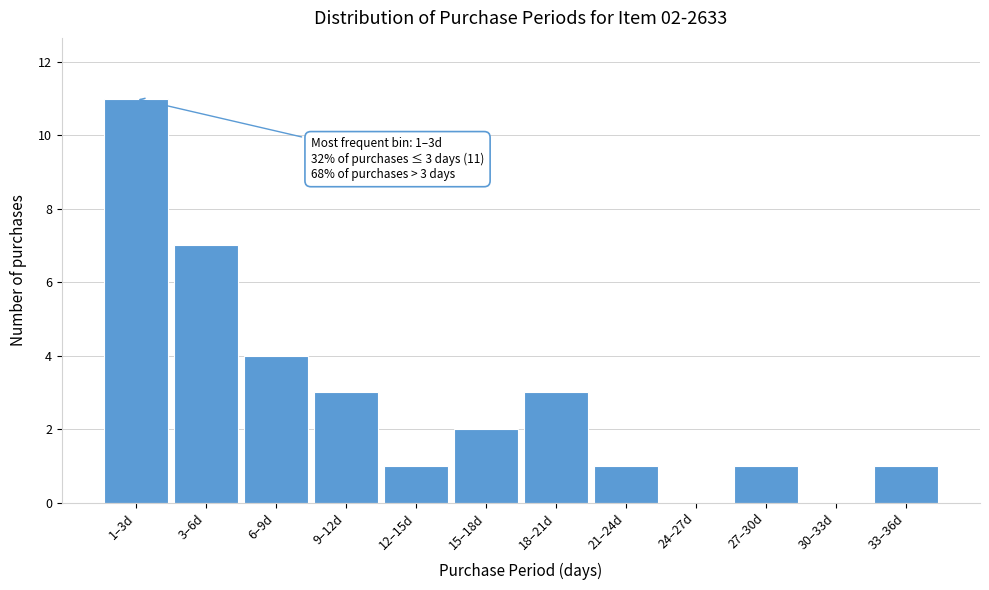

Reading left to right, list all the values displayed in this chart.

1–3d=11	3–6d=7	6–9d=4	9–12d=3	12–15d=1	15–18d=2	18–21d=3	21–24d=1	24–27d=0	27–30d=1	30–33d=0	33–36d=1